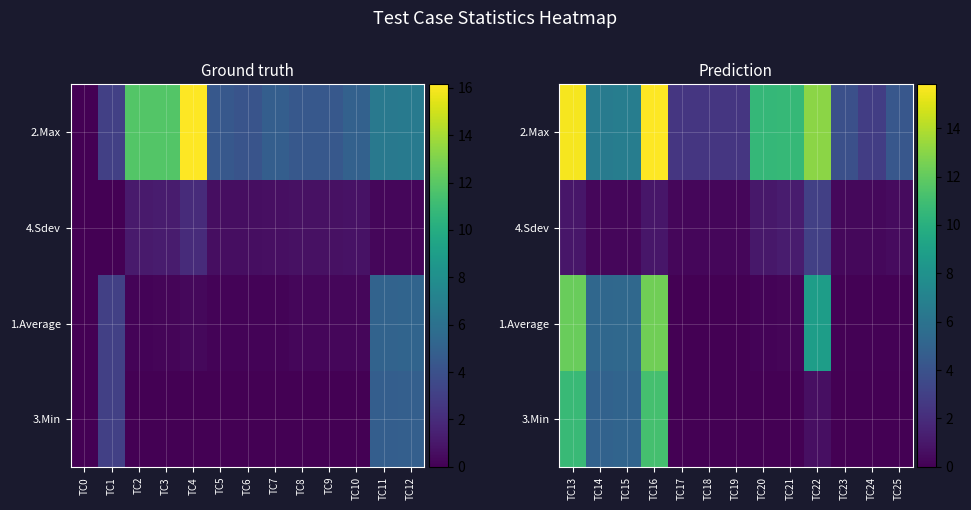

True or false: 1.Average has a value of 0.1 at TC24.

False